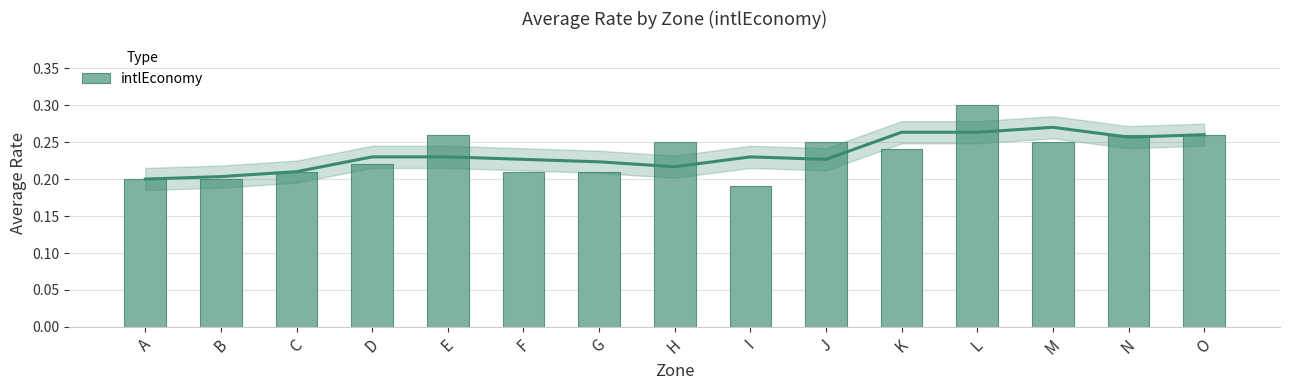

Reading left to right, extract all data points from this chart.

0.2	0.2	0.2	0.2	0.3	0.2	0.2	0.2	0.2	0.2	0.2	0.3	0.2	0.3	0.3